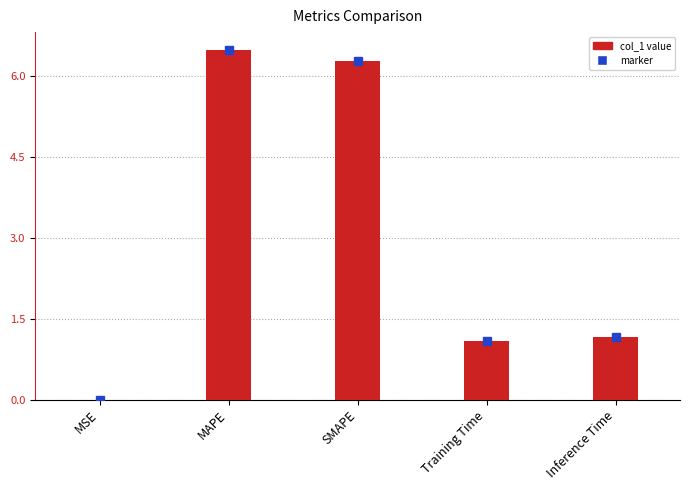

At which label is the value closest to 3?

Inference Time